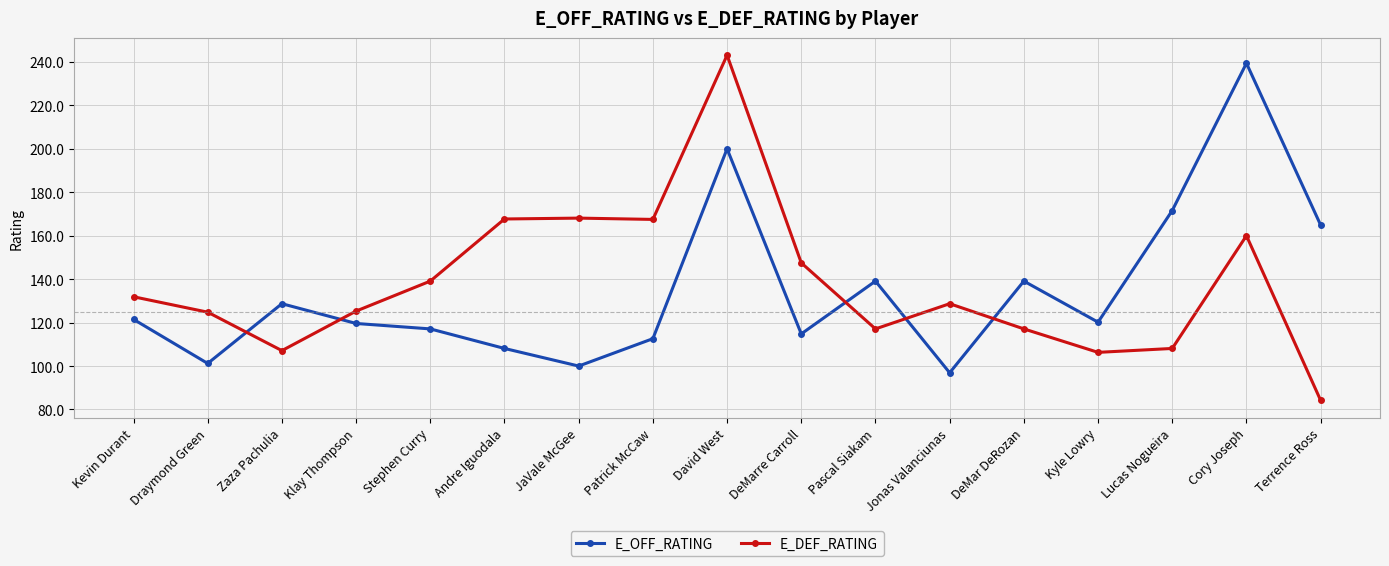

List the series in order of their overall mean, highest first.

E_DEF_RATING, E_OFF_RATING